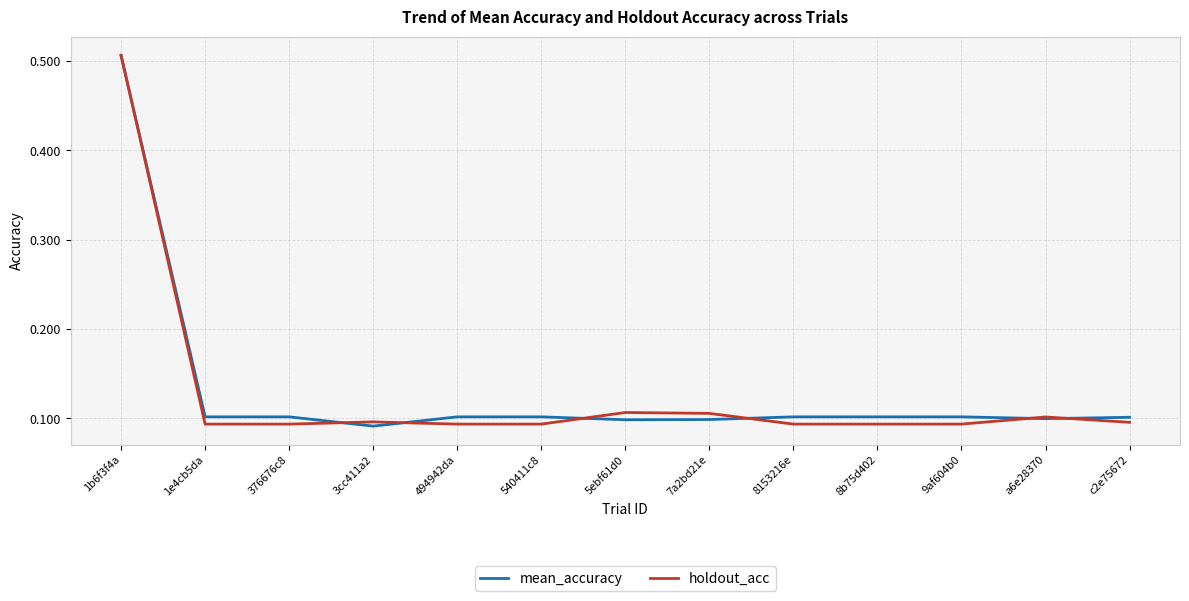

What are all the series names shown in the legend?

mean_accuracy, holdout_acc